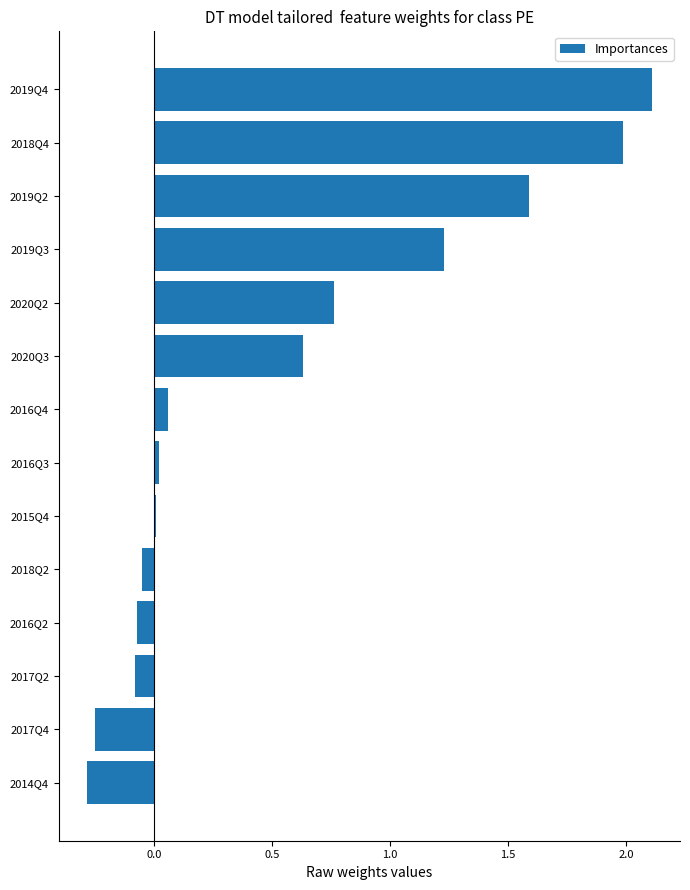

How many data points does each series have?

14